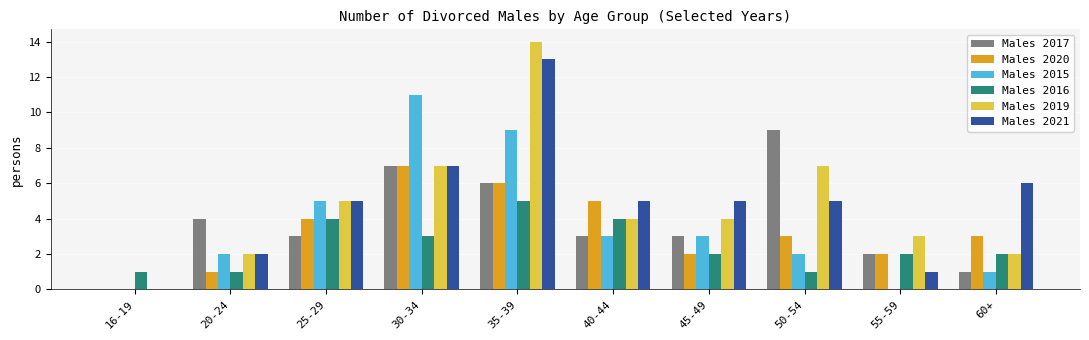

What is the spread (max minus min) of values at 25-29?

2